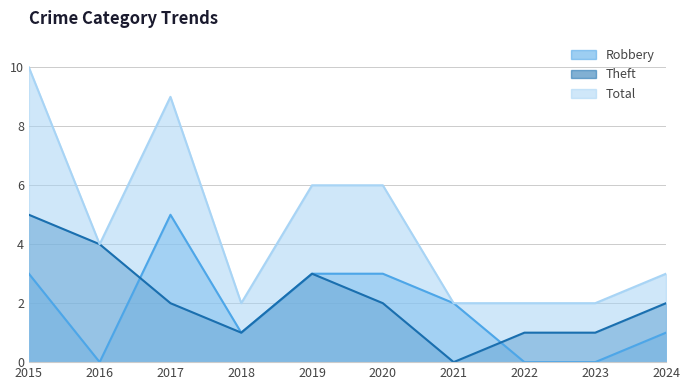

Where does the Robbery series first go above 2?

2015